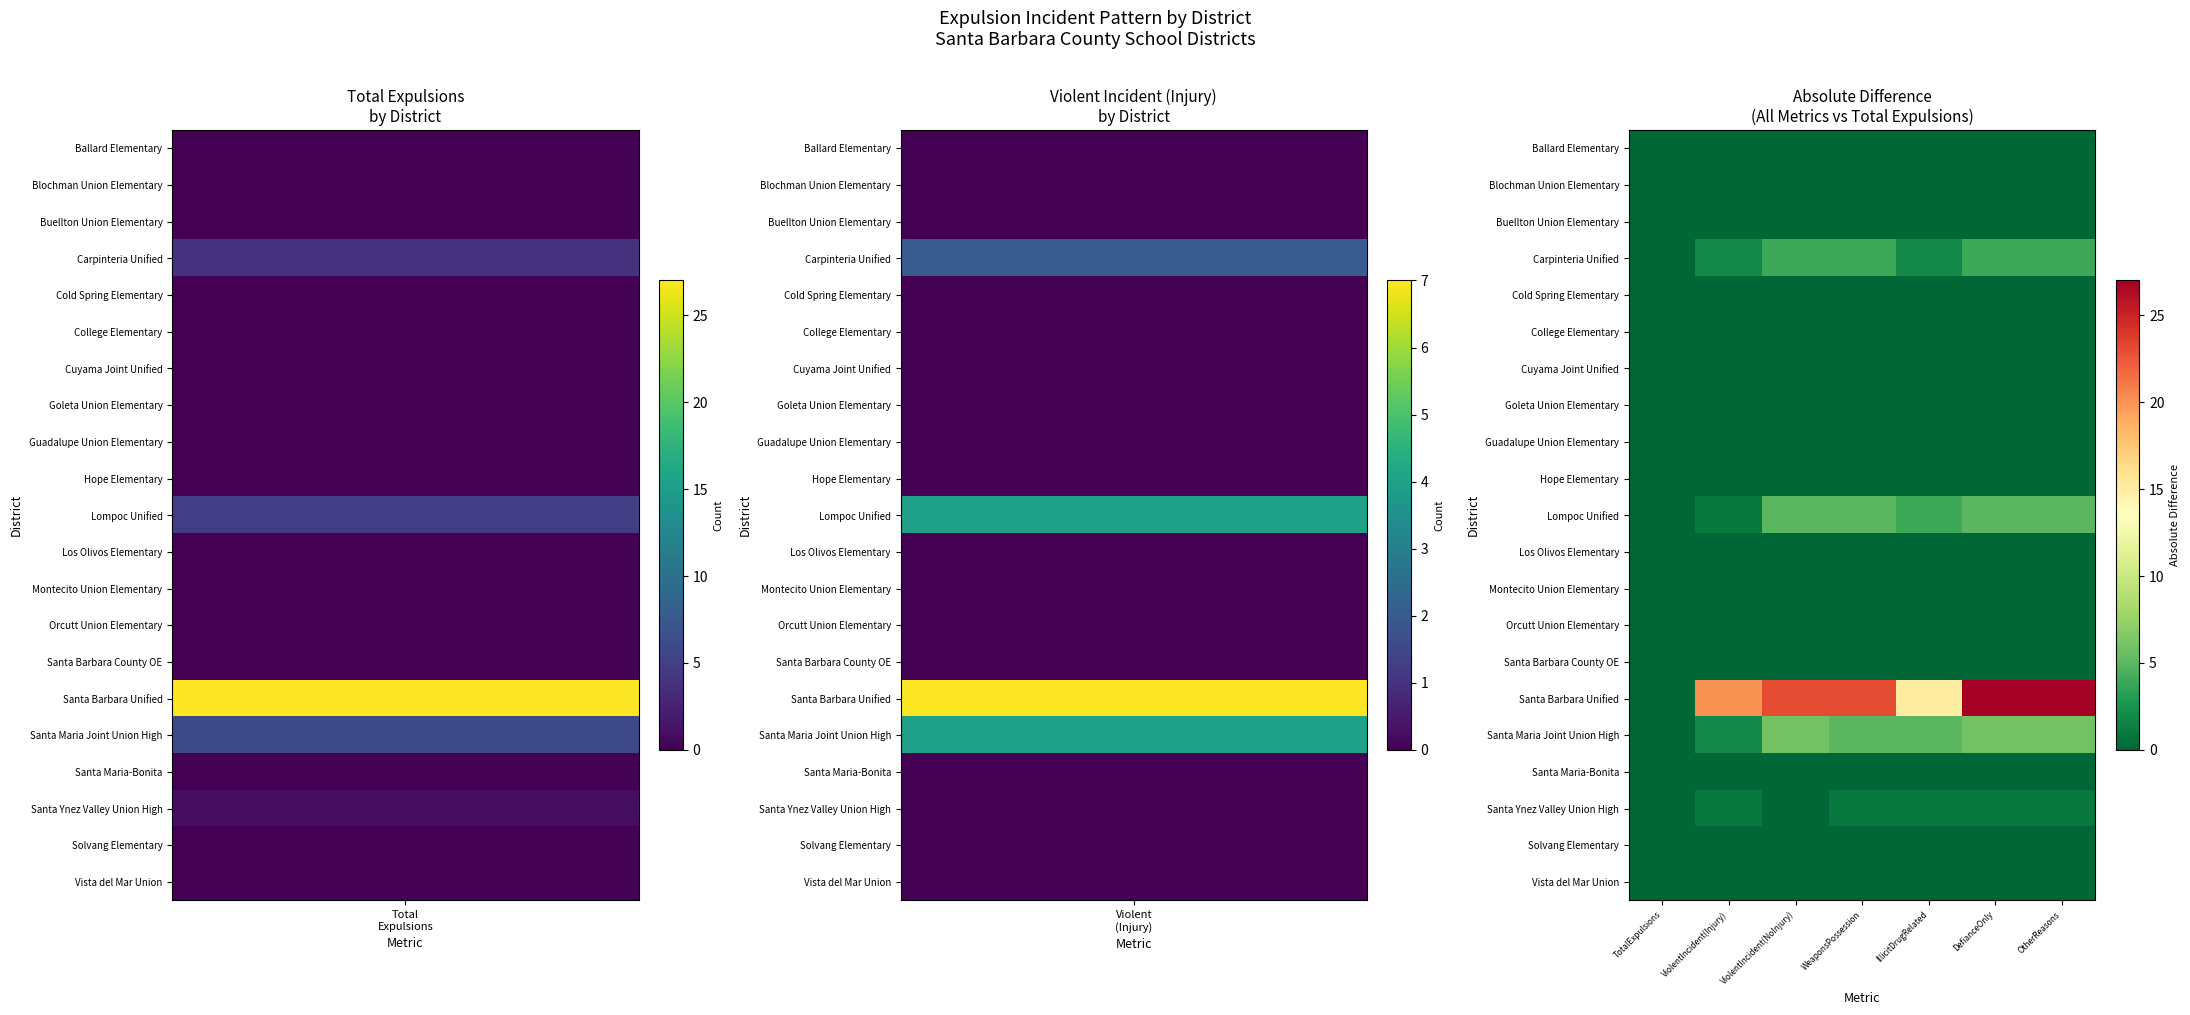

Reading left to right, extract all data points from this chart.

Ballard Elementary: TotalExpulsions=0	ViolentIncident(Injury)=0	ViolentIncident(NoInjury)=0	WeaponsPossession=0	IllicitDrugRelated=0	DefianceOnly=0	OtherReasons=0
Blochman Union Elementary: TotalExpulsions=0	ViolentIncident(Injury)=0	ViolentIncident(NoInjury)=0	WeaponsPossession=0	IllicitDrugRelated=0	DefianceOnly=0	OtherReasons=0
Buellton Union Elementary: TotalExpulsions=0	ViolentIncident(Injury)=0	ViolentIncident(NoInjury)=0	WeaponsPossession=0	IllicitDrugRelated=0	DefianceOnly=0	OtherReasons=0
Carpinteria Unified: TotalExpulsions=0	ViolentIncident(Injury)=2	ViolentIncident(NoInjury)=4	WeaponsPossession=4	IllicitDrugRelated=2	DefianceOnly=4	OtherReasons=4
Cold Spring Elementary: TotalExpulsions=0	ViolentIncident(Injury)=0	ViolentIncident(NoInjury)=0	WeaponsPossession=0	IllicitDrugRelated=0	DefianceOnly=0	OtherReasons=0
College Elementary: TotalExpulsions=0	ViolentIncident(Injury)=0	ViolentIncident(NoInjury)=0	WeaponsPossession=0	IllicitDrugRelated=0	DefianceOnly=0	OtherReasons=0
Cuyama Joint Unified: TotalExpulsions=0	ViolentIncident(Injury)=0	ViolentIncident(NoInjury)=0	WeaponsPossession=0	IllicitDrugRelated=0	DefianceOnly=0	OtherReasons=0
Goleta Union Elementary: TotalExpulsions=0	ViolentIncident(Injury)=0	ViolentIncident(NoInjury)=0	WeaponsPossession=0	IllicitDrugRelated=0	DefianceOnly=0	OtherReasons=0
Guadalupe Union Elementary: TotalExpulsions=0	ViolentIncident(Injury)=0	ViolentIncident(NoInjury)=0	WeaponsPossession=0	IllicitDrugRelated=0	DefianceOnly=0	OtherReasons=0
Hope Elementary: TotalExpulsions=0	ViolentIncident(Injury)=0	ViolentIncident(NoInjury)=0	WeaponsPossession=0	IllicitDrugRelated=0	DefianceOnly=0	OtherReasons=0
Lompoc Unified: TotalExpulsions=0	ViolentIncident(Injury)=1	ViolentIncident(NoInjury)=5	WeaponsPossession=5	IllicitDrugRelated=4	DefianceOnly=5	OtherReasons=5
Los Olivos Elementary: TotalExpulsions=0	ViolentIncident(Injury)=0	ViolentIncident(NoInjury)=0	WeaponsPossession=0	IllicitDrugRelated=0	DefianceOnly=0	OtherReasons=0
Montecito Union Elementary: TotalExpulsions=0	ViolentIncident(Injury)=0	ViolentIncident(NoInjury)=0	WeaponsPossession=0	IllicitDrugRelated=0	DefianceOnly=0	OtherReasons=0
Orcutt Union Elementary: TotalExpulsions=0	ViolentIncident(Injury)=0	ViolentIncident(NoInjury)=0	WeaponsPossession=0	IllicitDrugRelated=0	DefianceOnly=0	OtherReasons=0
Santa Barbara County OE: TotalExpulsions=0	ViolentIncident(Injury)=0	ViolentIncident(NoInjury)=0	WeaponsPossession=0	IllicitDrugRelated=0	DefianceOnly=0	OtherReasons=0
Santa Barbara Unified: TotalExpulsions=0	ViolentIncident(Injury)=20	ViolentIncident(NoInjury)=23	WeaponsPossession=23	IllicitDrugRelated=15	DefianceOnly=27	OtherReasons=27
Santa Maria Joint Union High: TotalExpulsions=0	ViolentIncident(Injury)=2	ViolentIncident(NoInjury)=6	WeaponsPossession=5	IllicitDrugRelated=5	DefianceOnly=6	OtherReasons=6
Santa Maria-Bonita: TotalExpulsions=0	ViolentIncident(Injury)=0	ViolentIncident(NoInjury)=0	WeaponsPossession=0	IllicitDrugRelated=0	DefianceOnly=0	OtherReasons=0
Santa Ynez Valley Union High: TotalExpulsions=0	ViolentIncident(Injury)=1	ViolentIncident(NoInjury)=0	WeaponsPossession=1	IllicitDrugRelated=1	DefianceOnly=1	OtherReasons=1
Solvang Elementary: TotalExpulsions=0	ViolentIncident(Injury)=0	ViolentIncident(NoInjury)=0	WeaponsPossession=0	IllicitDrugRelated=0	DefianceOnly=0	OtherReasons=0
Vista del Mar Union: TotalExpulsions=0	ViolentIncident(Injury)=0	ViolentIncident(NoInjury)=0	WeaponsPossession=0	IllicitDrugRelated=0	DefianceOnly=0	OtherReasons=0